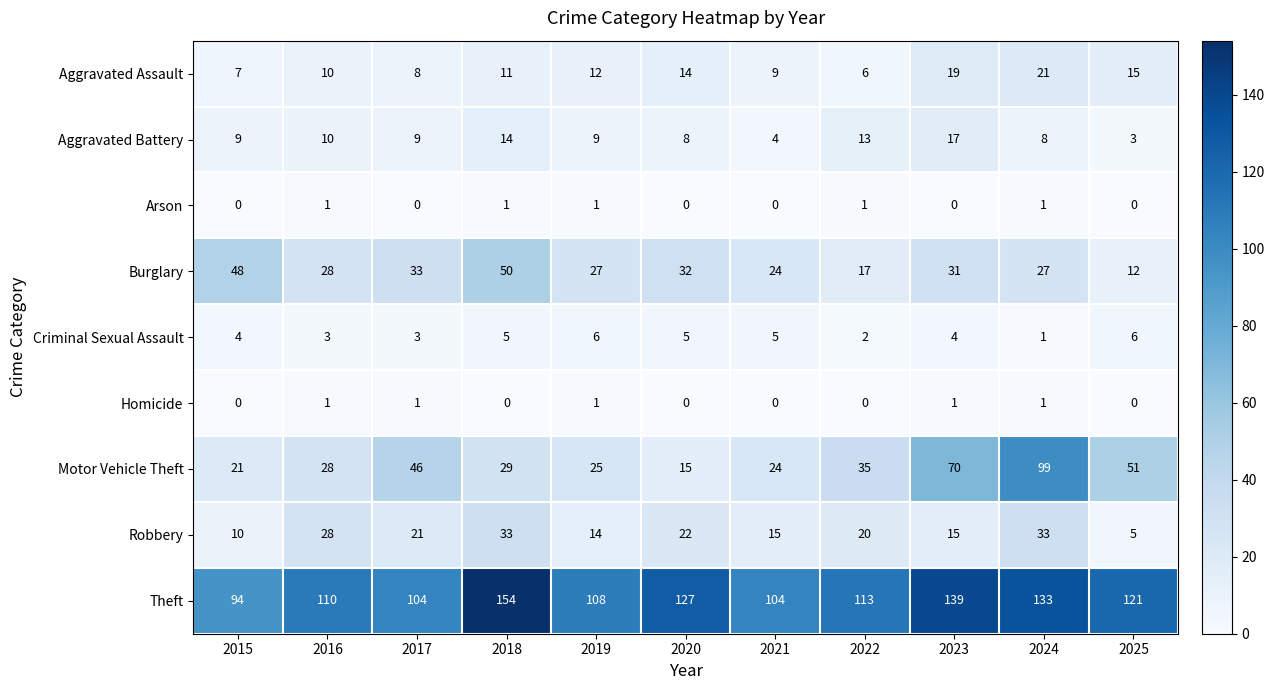

The Aggravated Assault series shows 19 at 2020. True or false?

False